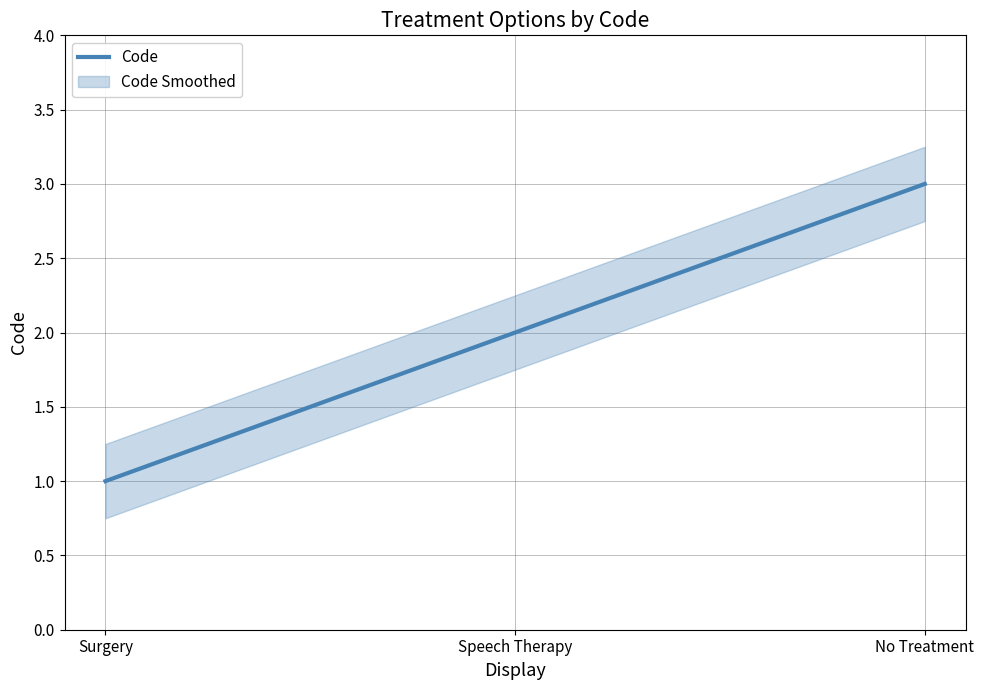

At which label does the data first exceed 2?

No Treatment